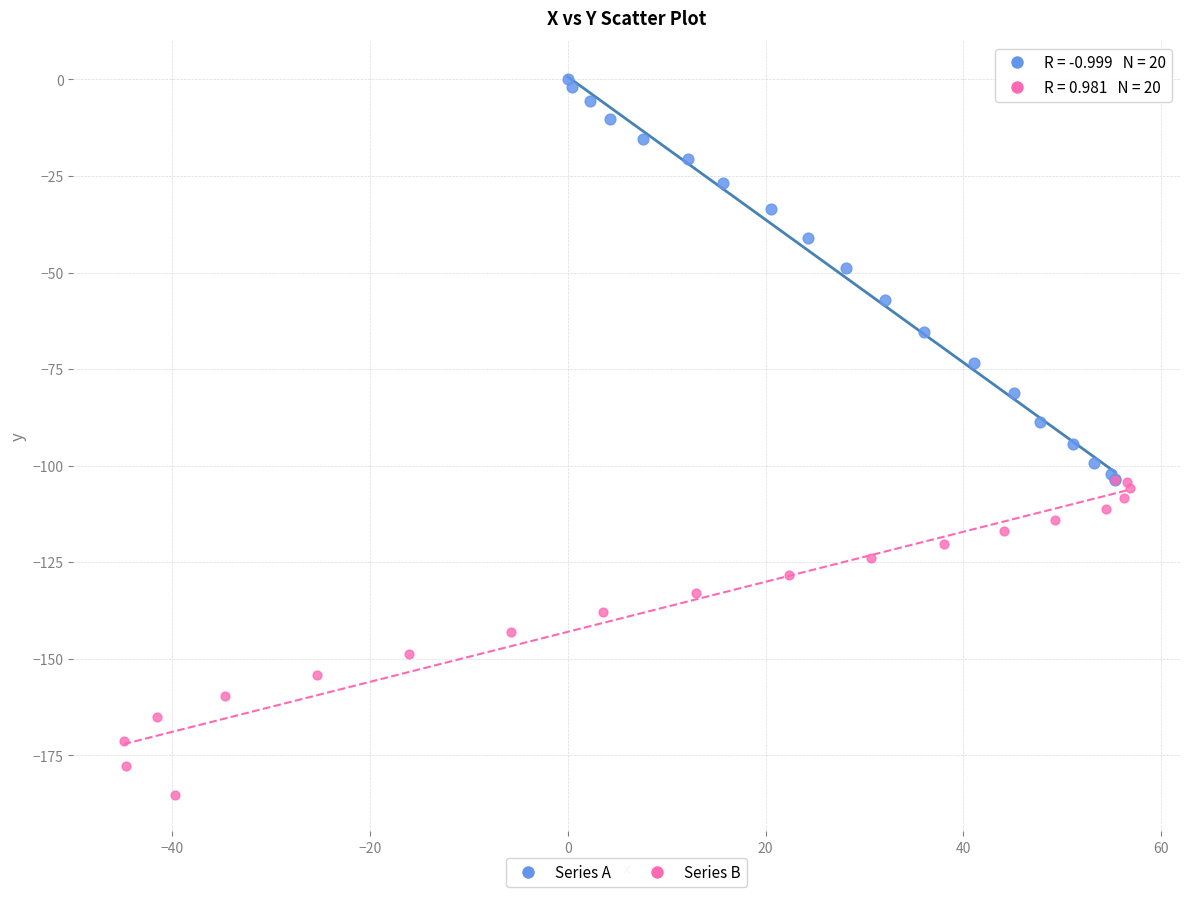

Which series has the largest Y range (max minus min)?

Series A